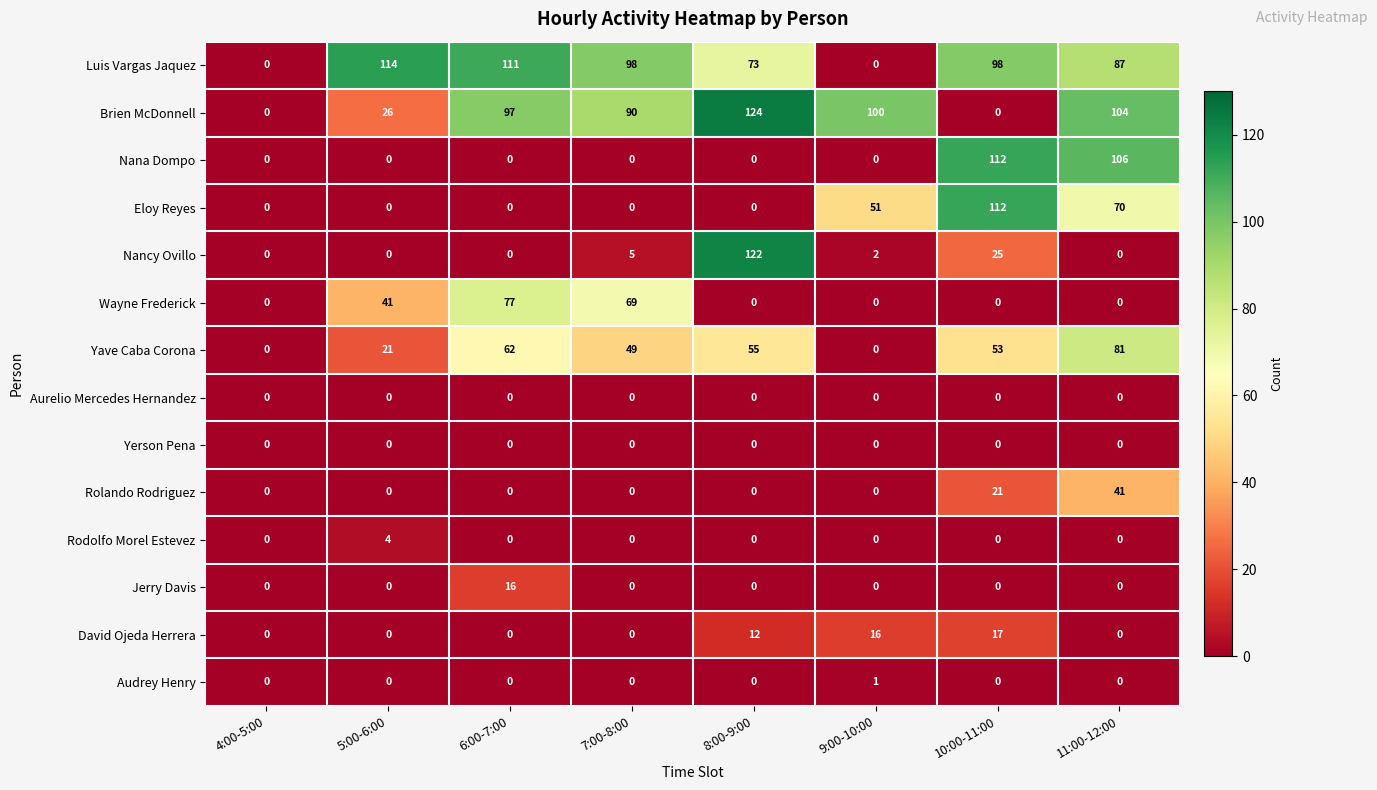

The Nana Dompo series shows 39 at 10:00-11:00. True or false?

False